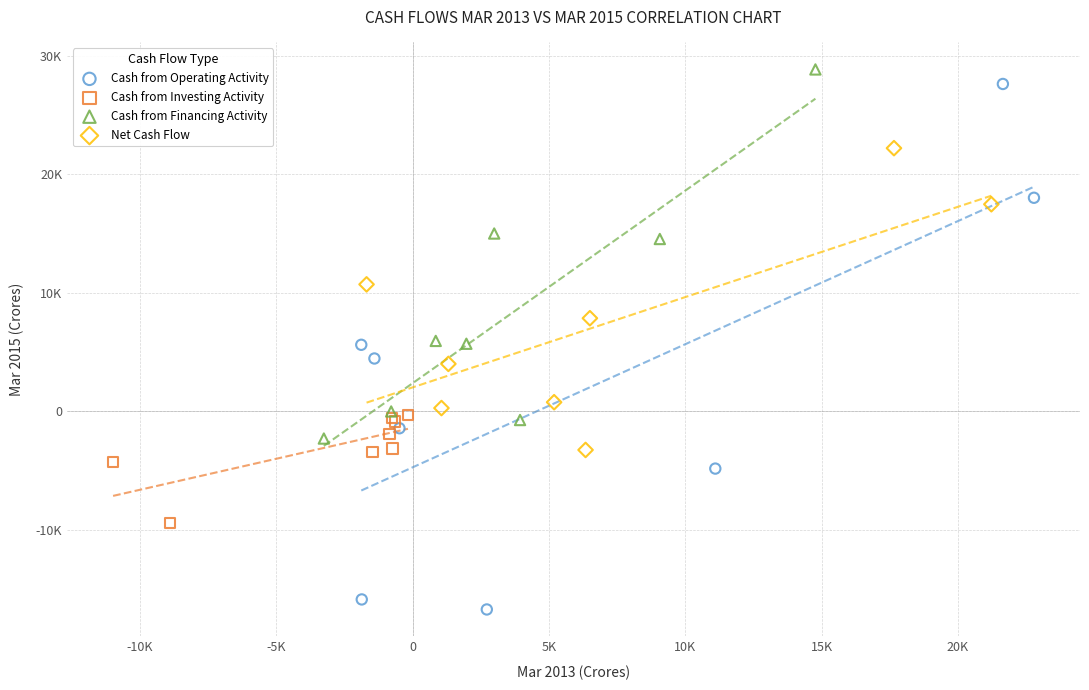

Which series reaches the minimum Y coordinate?

Cash from Operating Activity